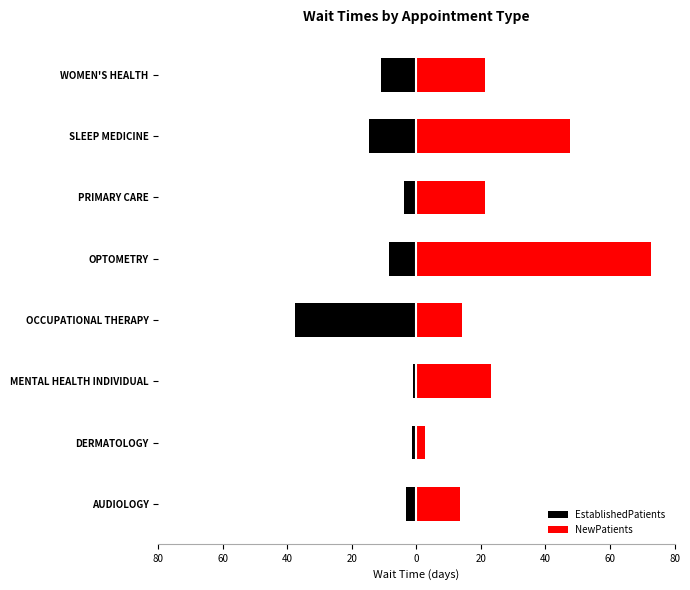

Are the bars grouped side by side (vs. stacked)?

Yes